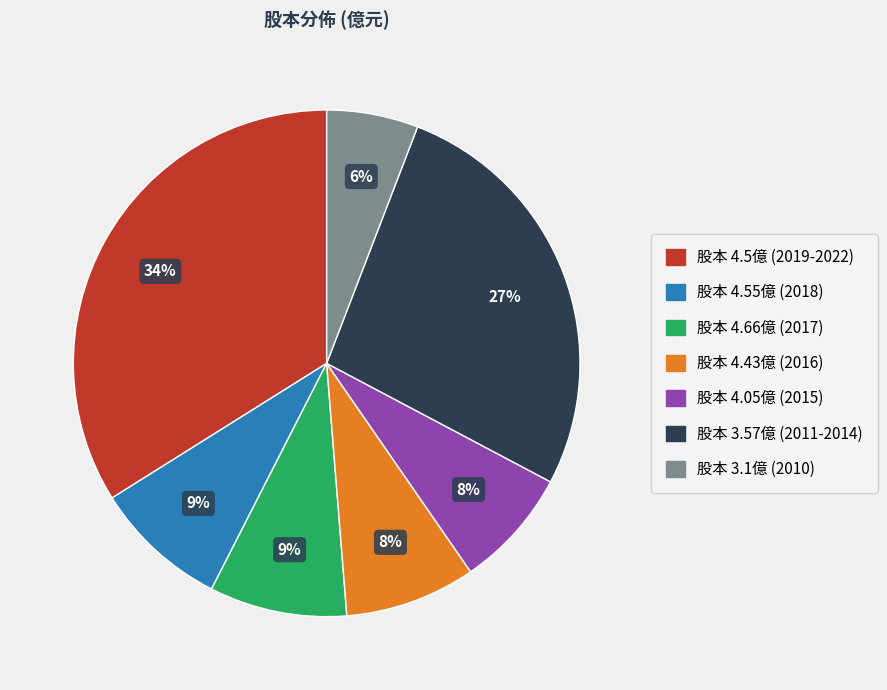

Is there any slice that represents more than half of the pie?

No